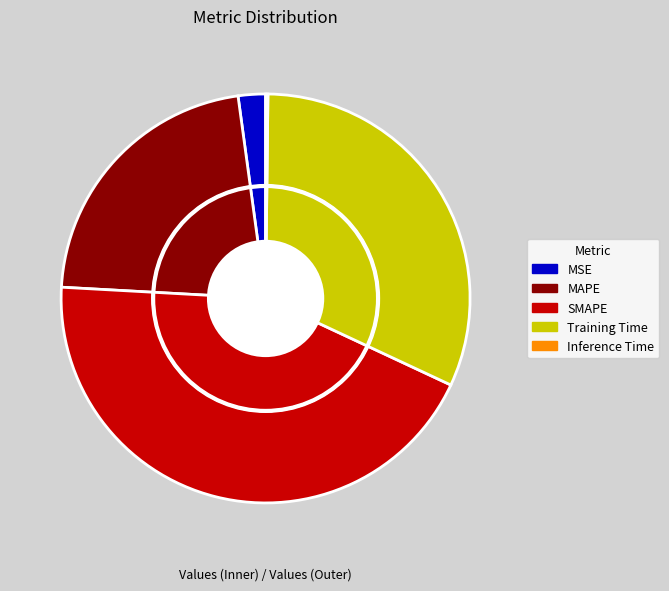

What is the total percentage of MAPE and Inference Time?

22.1%